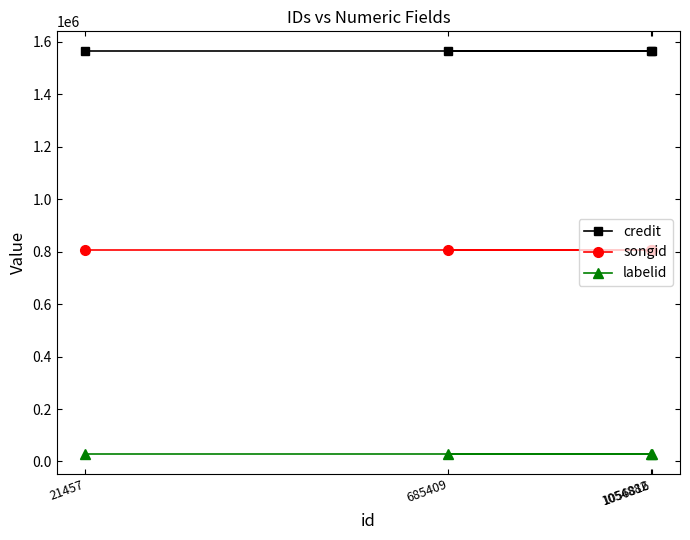

Which series has the largest range (max minus min)?

credit